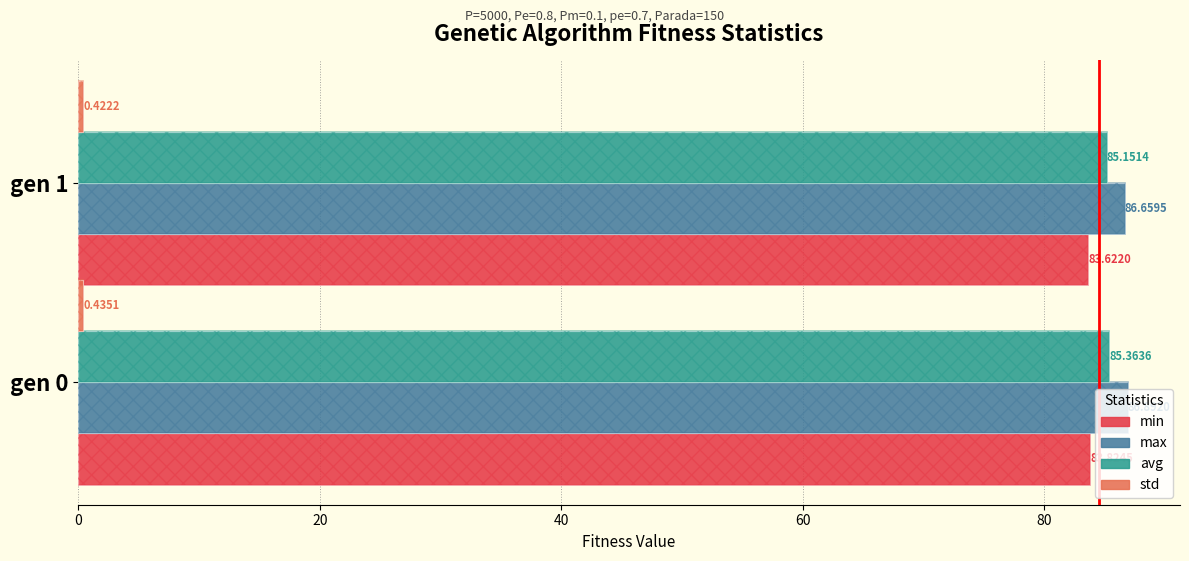

True or false: max has a value of 27.9 at gen 1.

False